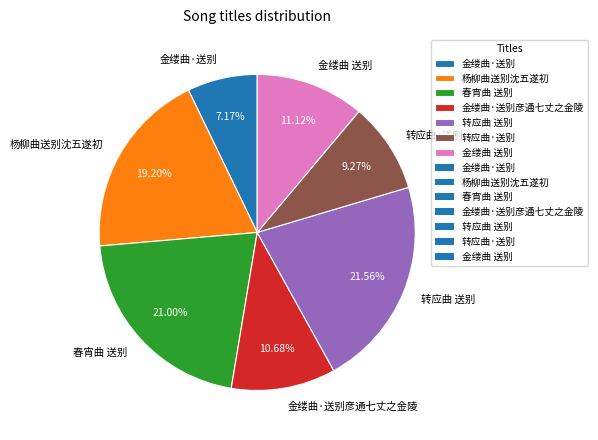

To the nearest percent, what is the combined percentage of 春宵曲 送别 and 转应曲·送别?

30%